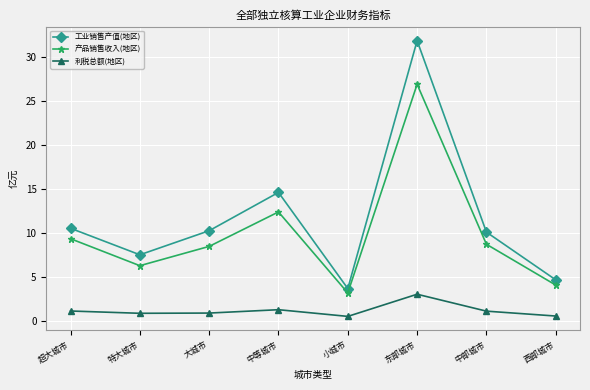

Where is the first local minimum for 工业销售产值(地区)?

特大城市